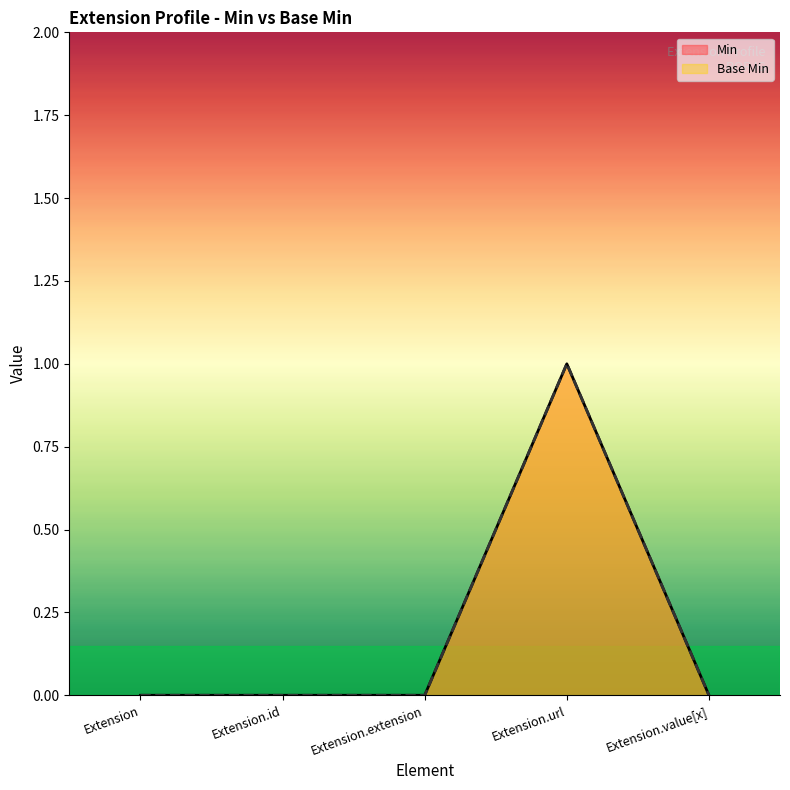

At Extension.value[x], list the series in order from largest to smallest.

Min, Base Min